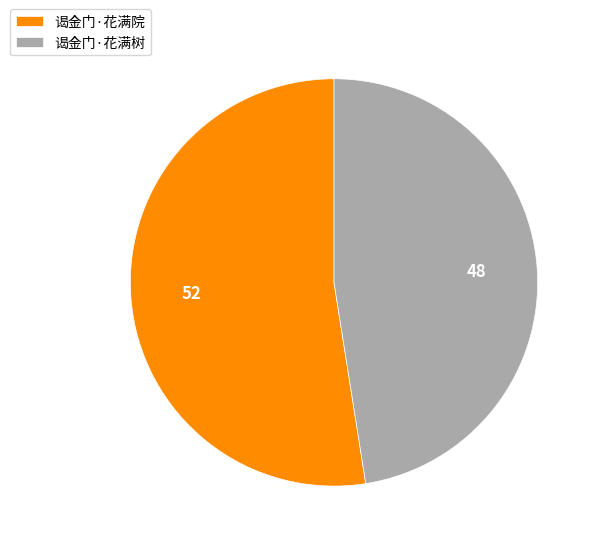

What is the smallest slice in the pie chart?

谒金门·花满树